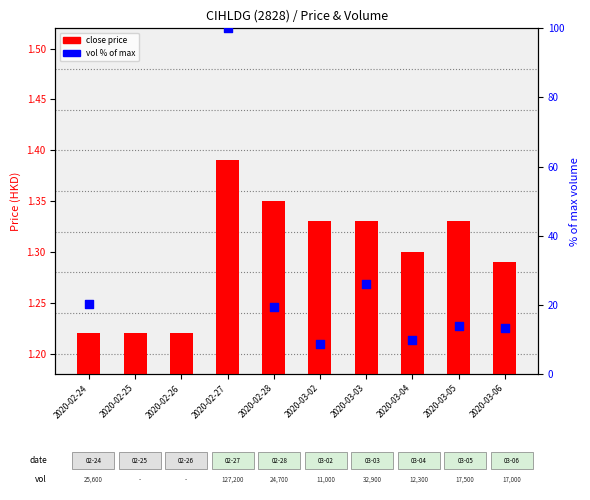

At how many categories does at least one series exceed 83?

1